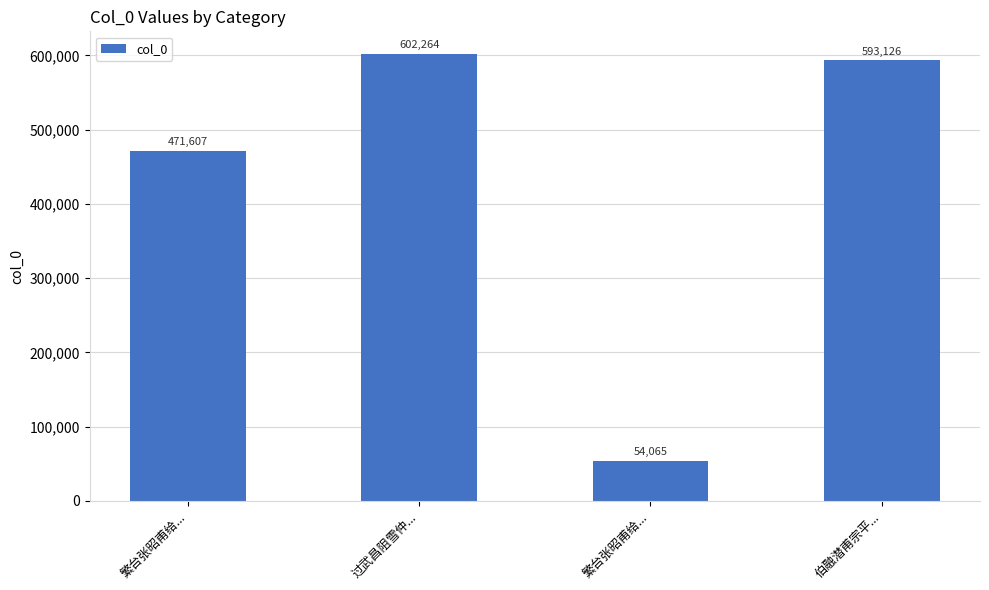

What is the smallest value displayed?

54065